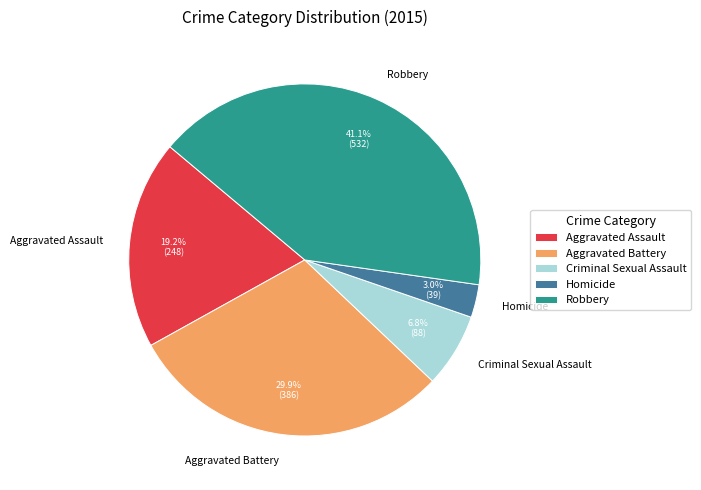

What is the ratio of the value at Criminal Sexual Assault to the value at Aggravated Battery?

0.2